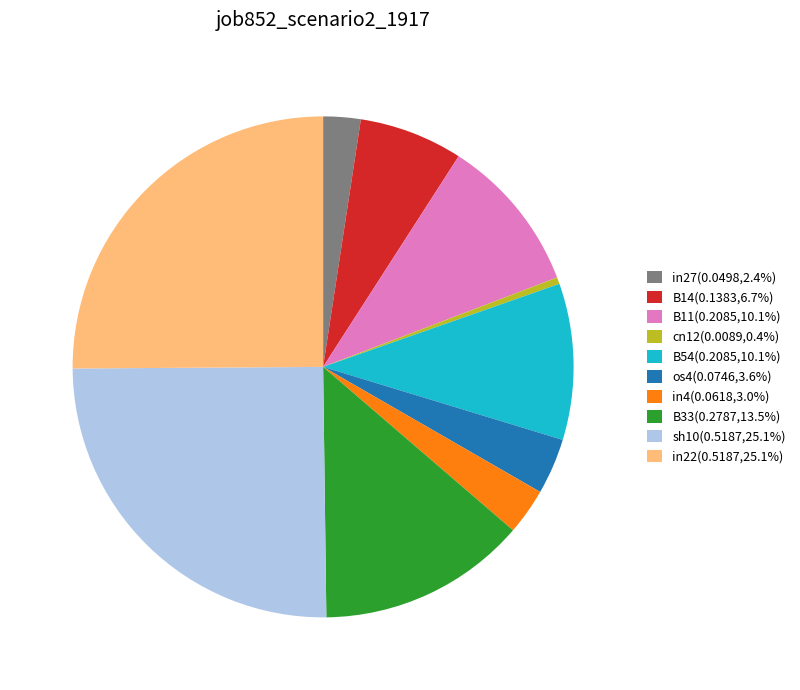

How many slices are in this pie chart?

10